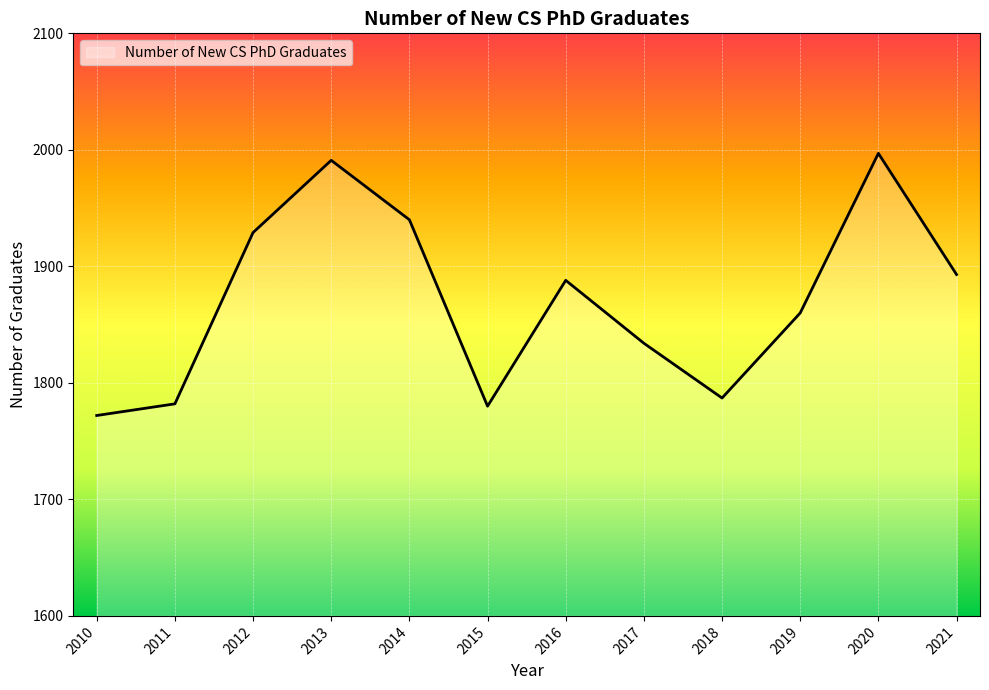

What is the change in value from 2011 to 2014?

+158